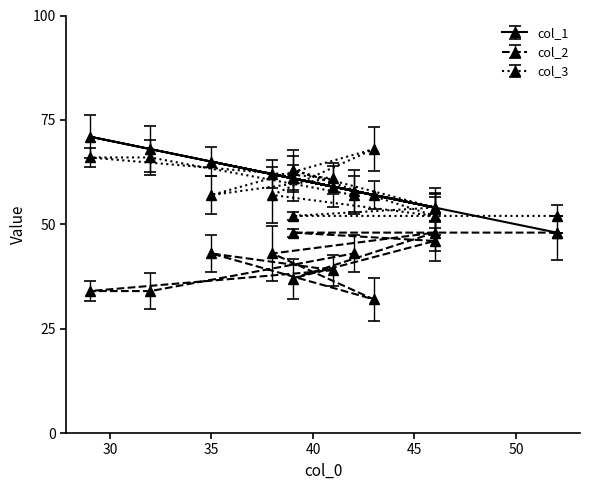

List the labels in order of col_1 value, largest first.

29, 32, 35, 38, 39, 39, 41, 42, 43, 46, 46, 52